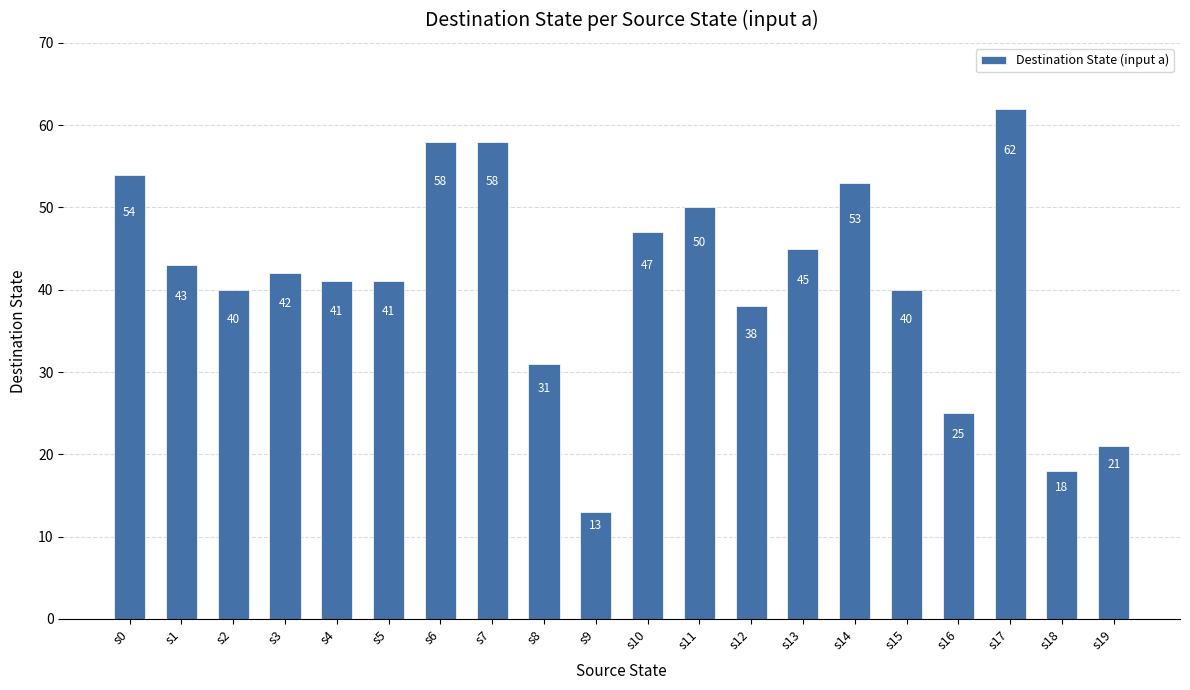

The chart shows a value of 53 at s14. True or false?

True